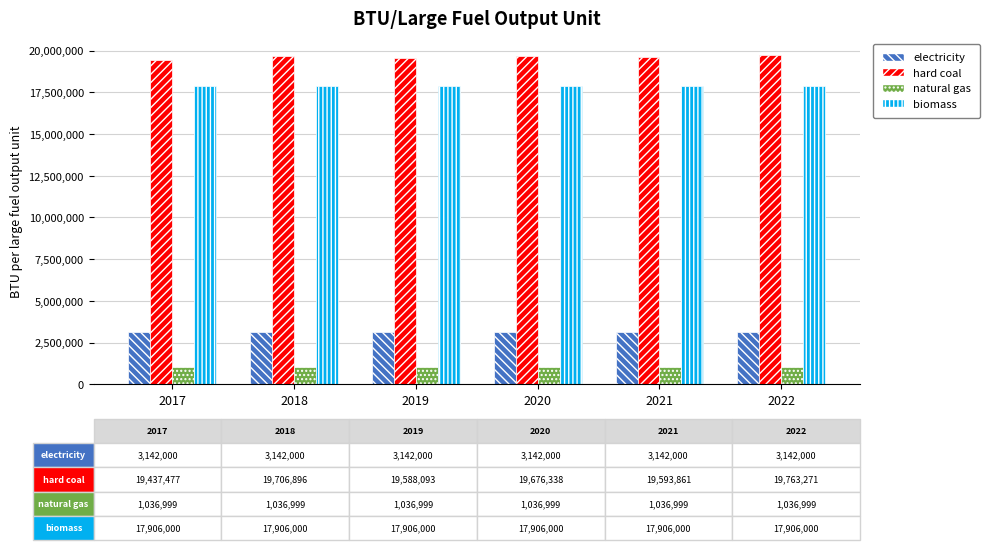

At 2017, list the series in order from smallest to largest.

natural gas, electricity, biomass, hard coal